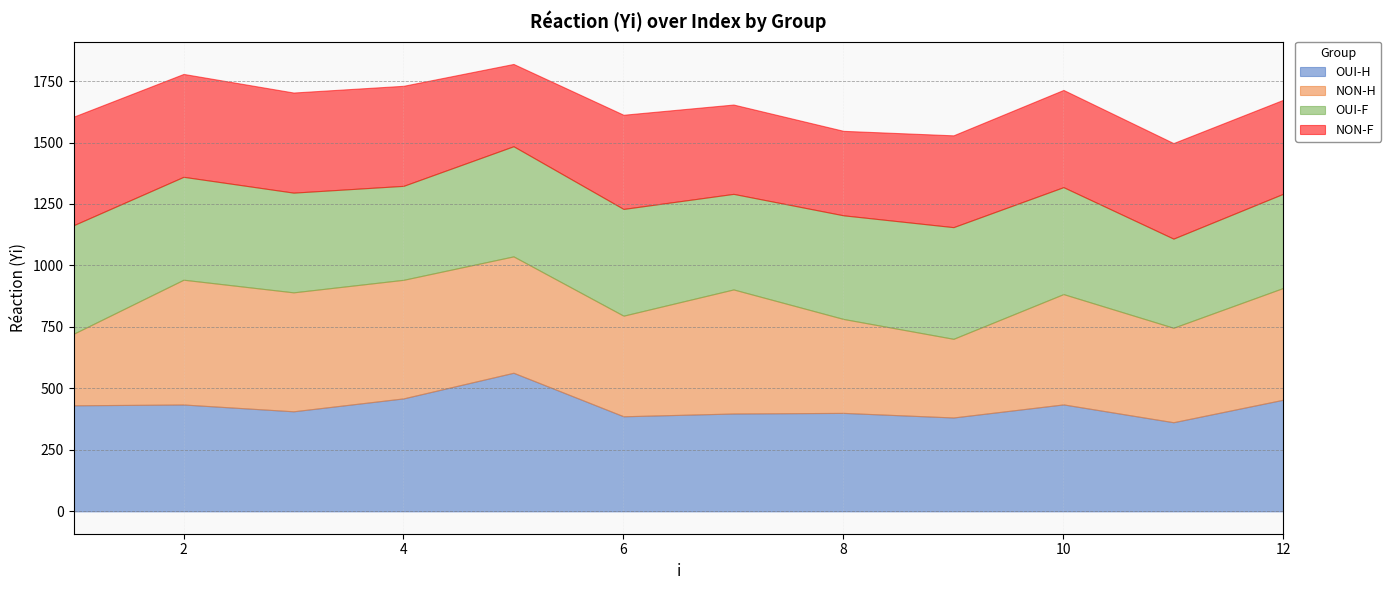

Where is NON-H nearest to the value 399?

6